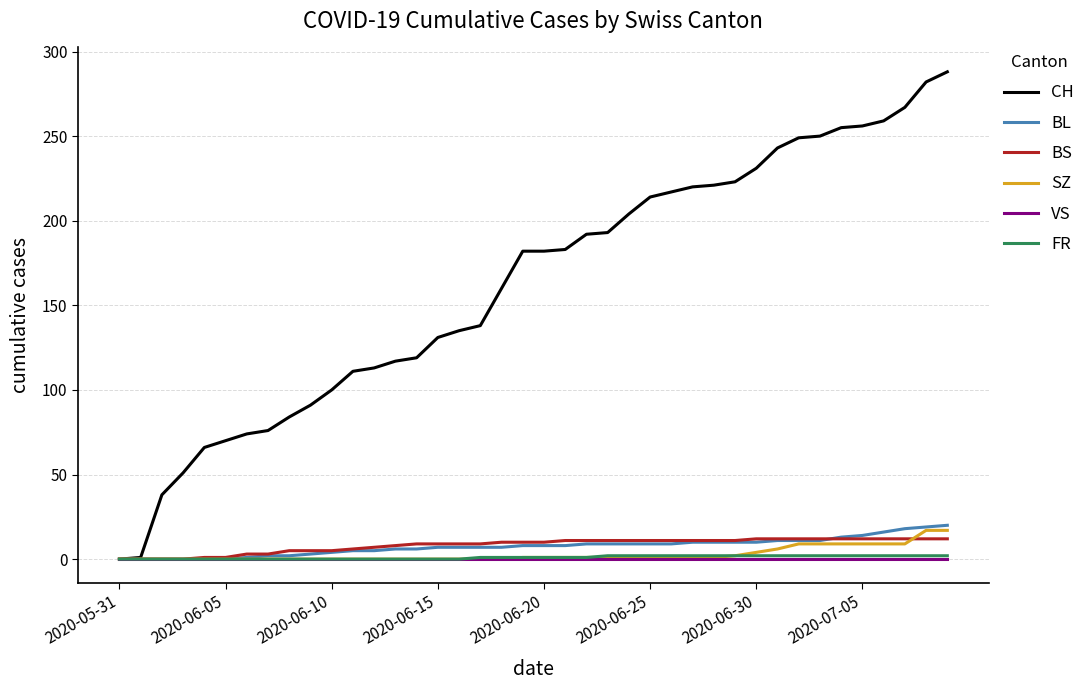

Which series has the largest range (max minus min)?

CH